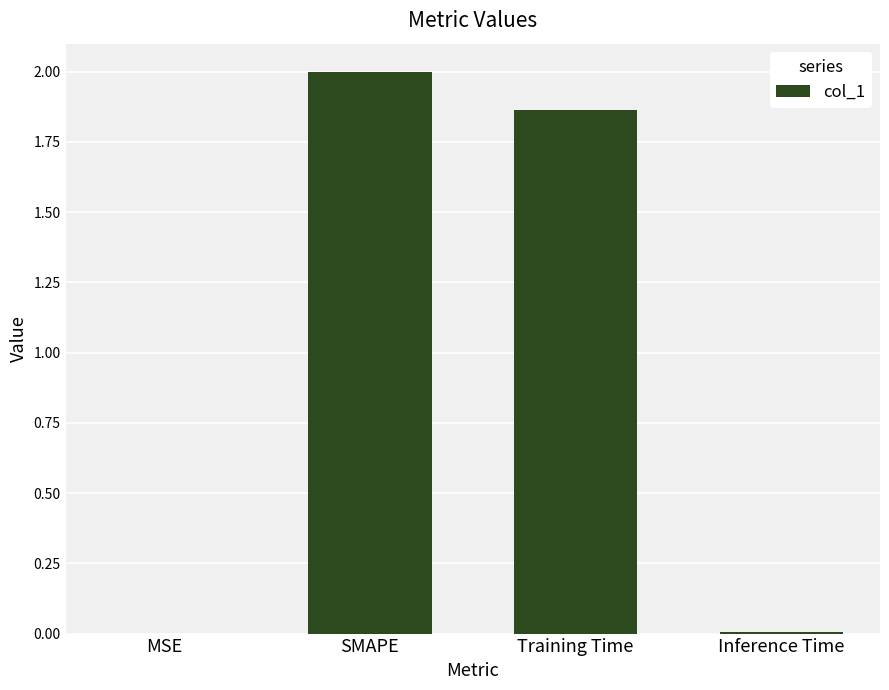

Which has a higher value, SMAPE or MSE?

SMAPE